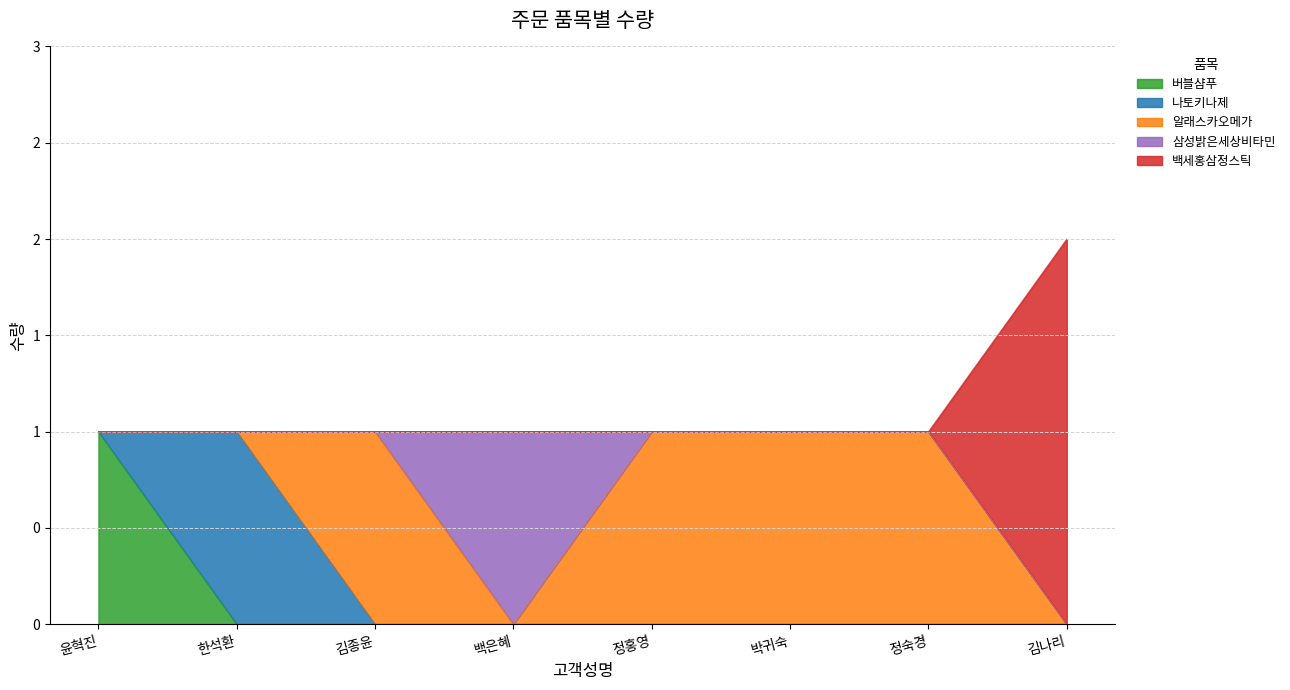

Reading left to right, list all the values displayed in this chart.

버블샴푸: 1	0	0	0	0	0	0	0
나토키나제: 0	1	0	0	0	0	0	0
알래스카오메가: 0	0	1	0	1	1	1	0
삼성밝은세상비타민: 0	0	0	1	0	0	0	0
백세홍삼정스틱: 0	0	0	0	0	0	0	2